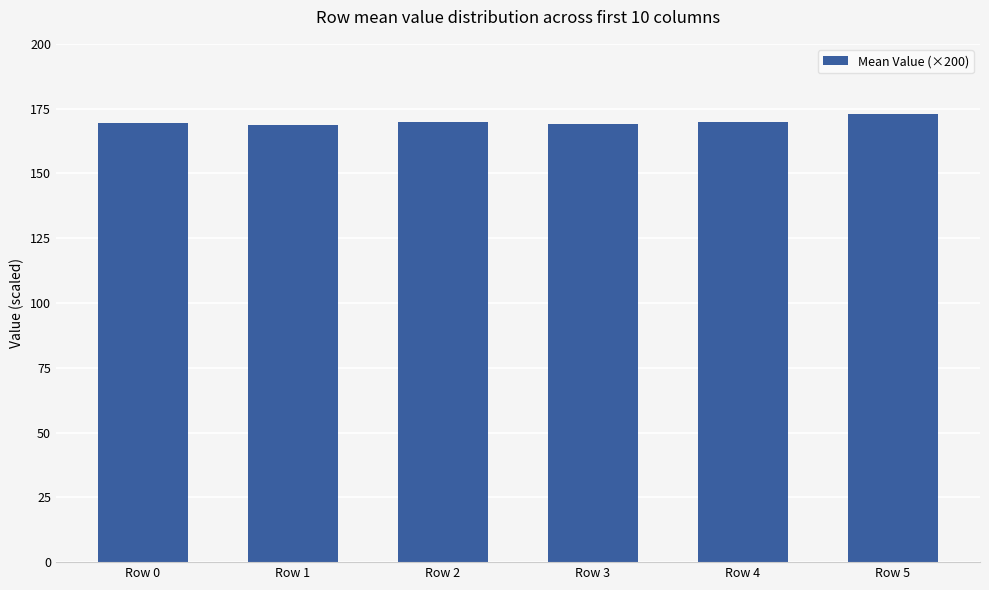

Approximately how many times larger is the value at Row 3 compared to Row 4?

1.0